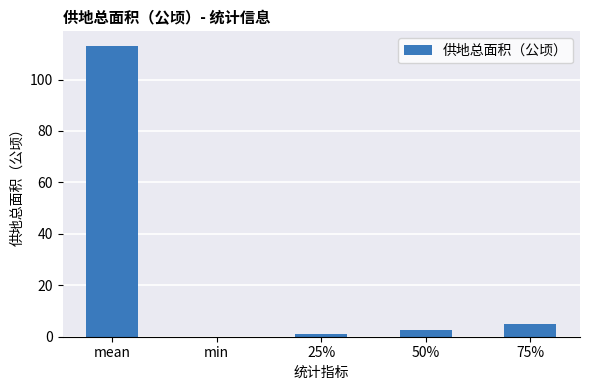

The chart shows a value of 2.5 at 50%. True or false?

True